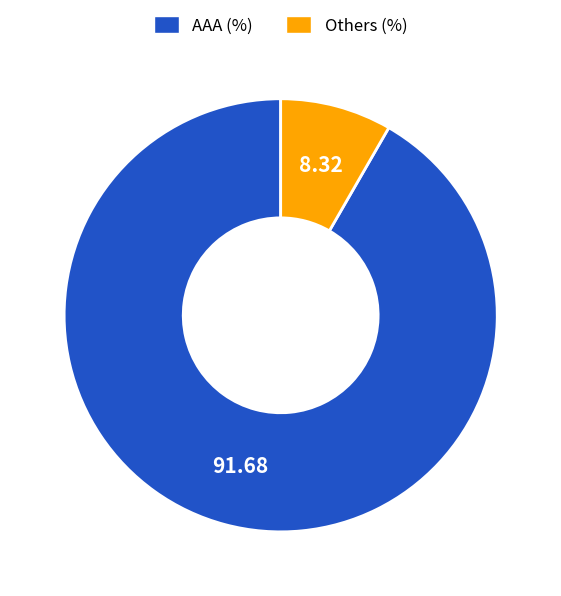

How many slices are in this pie chart?

2